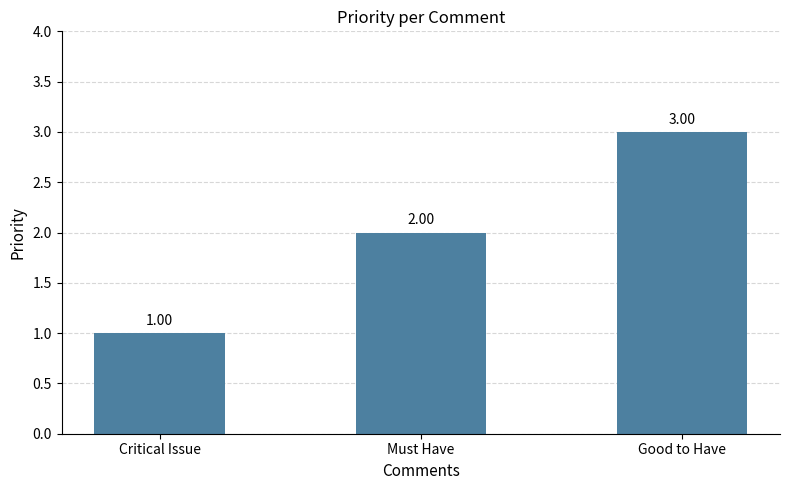

Rank the categories by value from lowest to highest.

Critical Issue, Must Have, Good to Have